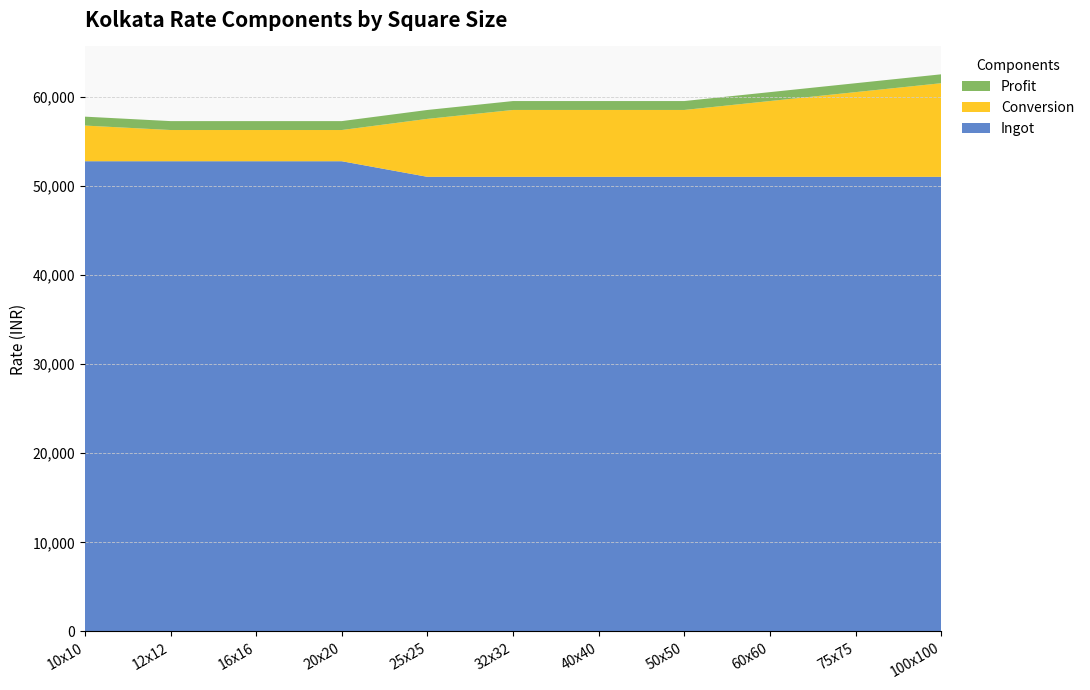

Reading left to right, what are all the values shown in this chart?

Ingot: 52750	52750	52750	52750	51000	51000	51000	51000	51000	51000	51000
Conversion: 4000	3500	3500	3500	6500	7500	7500	7500	8500	9500	10500
Profit: 1000	1000	1000	1000	1000	1000	1000	1000	1000	1000	1000